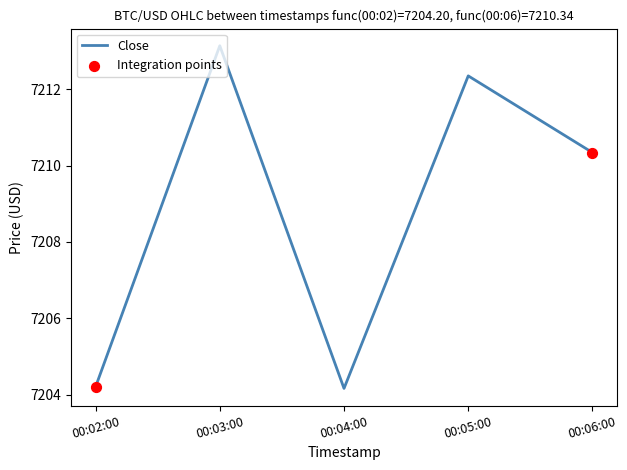

How many interior local valleys (lower than both neighbors) does the data have?

1